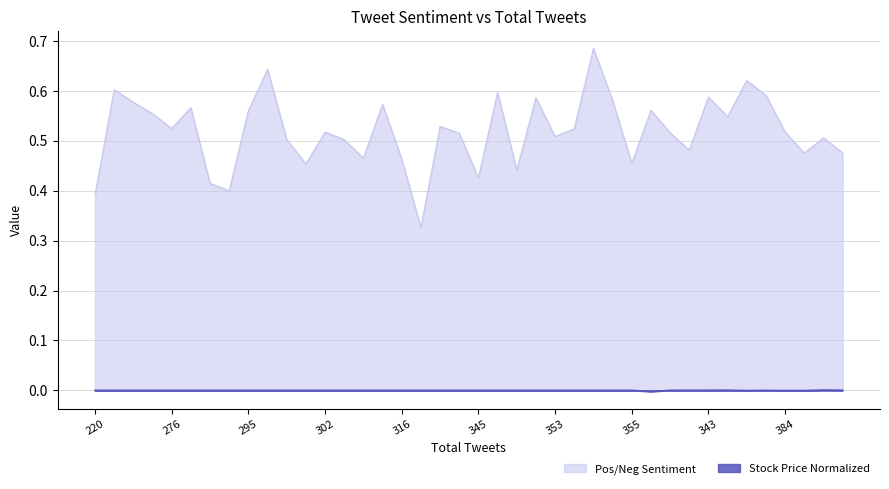

How many positive values does the Stock Price Normalized series have?

6